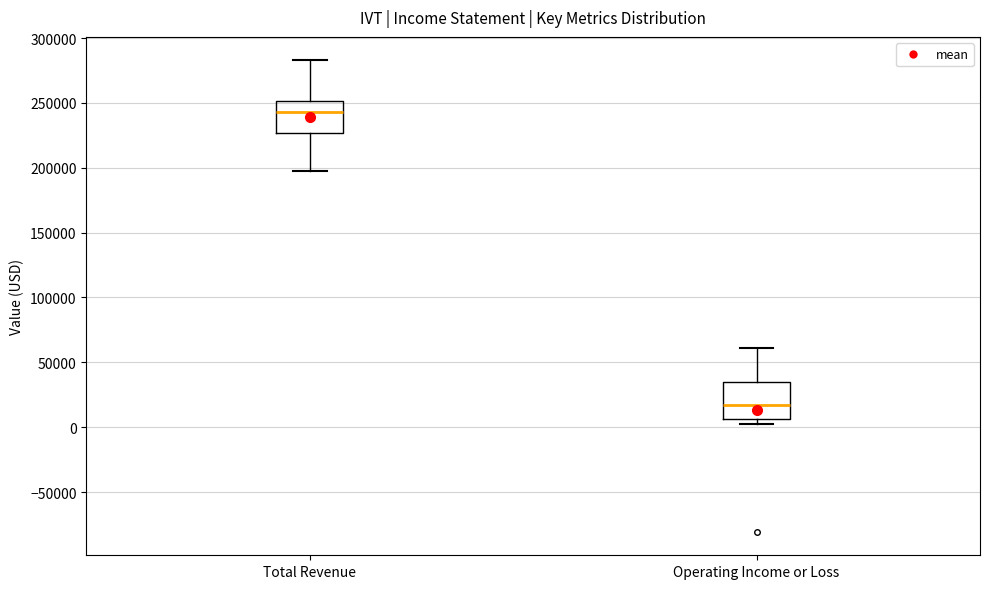

Reading left to right, read every box against the y-axis: the position of its median line, the range the box covers, and the ends of its whiskers. The values are not printed on the chart, so give them approximately, as read against the axis.

Total Revenue: median 245000, box 225000 to 250000, whiskers 200000 to 285000
Operating Income or Loss: median 15000, box 5000 to 35000, whiskers 0 to 60000